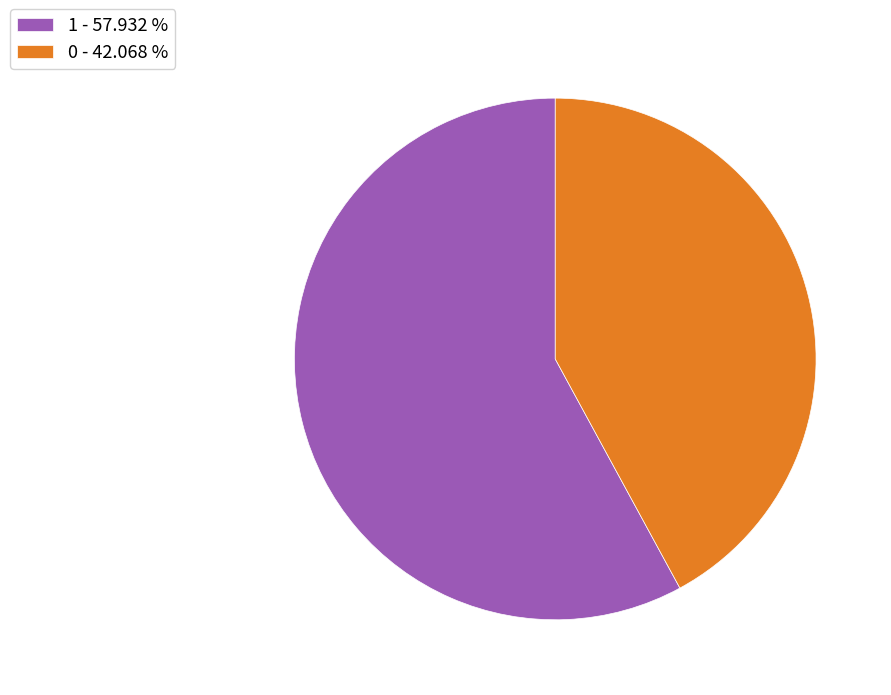

The 1 slice represents 58% of the pie. True or false?

True